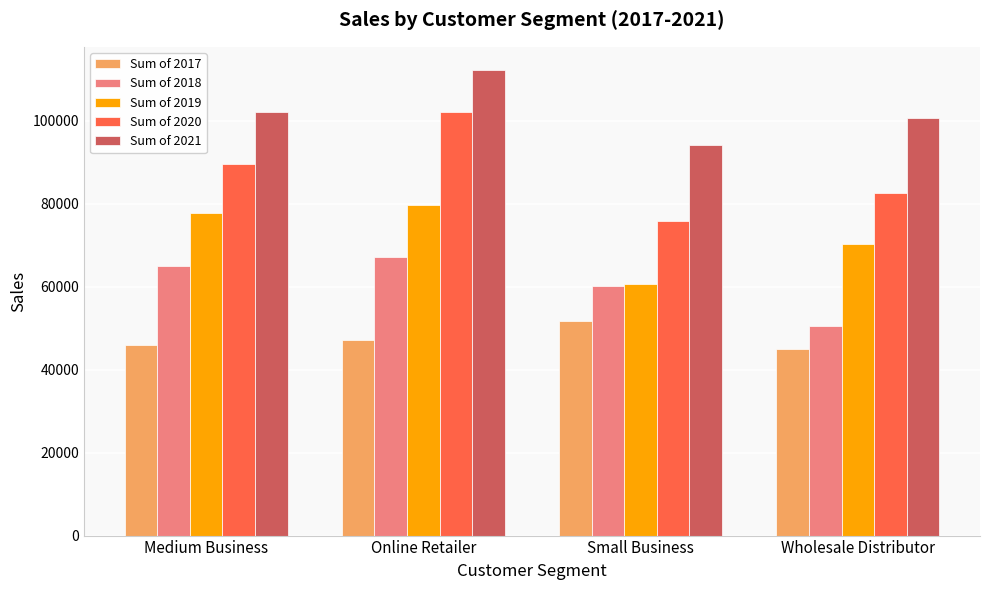

Reading right to left, transcribe all the data shown in this chart.

Sum of 2017: 44888	51804	47259	46025
Sum of 2018: 50567	60121	67275	65032
Sum of 2019: 70312	60760	79646	77731
Sum of 2020: 82583	75991	102065	89595
Sum of 2021: 100592	94147	112270	102185